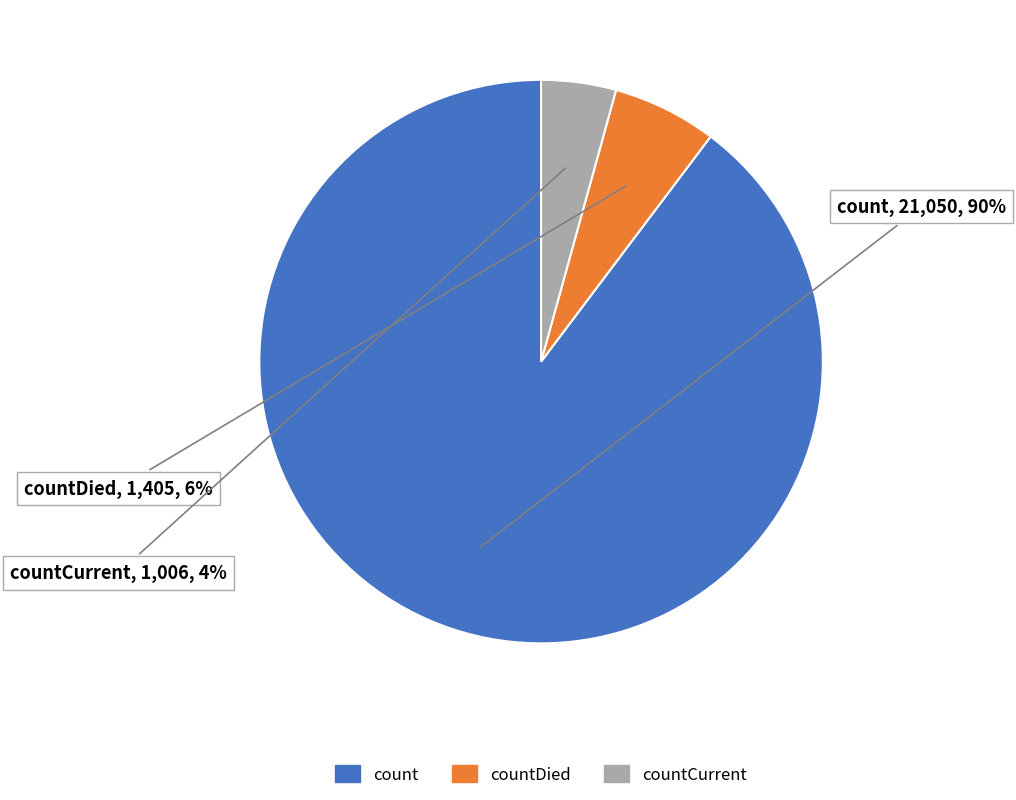

Do countCurrent and countDied together represent more than half of the pie?

No